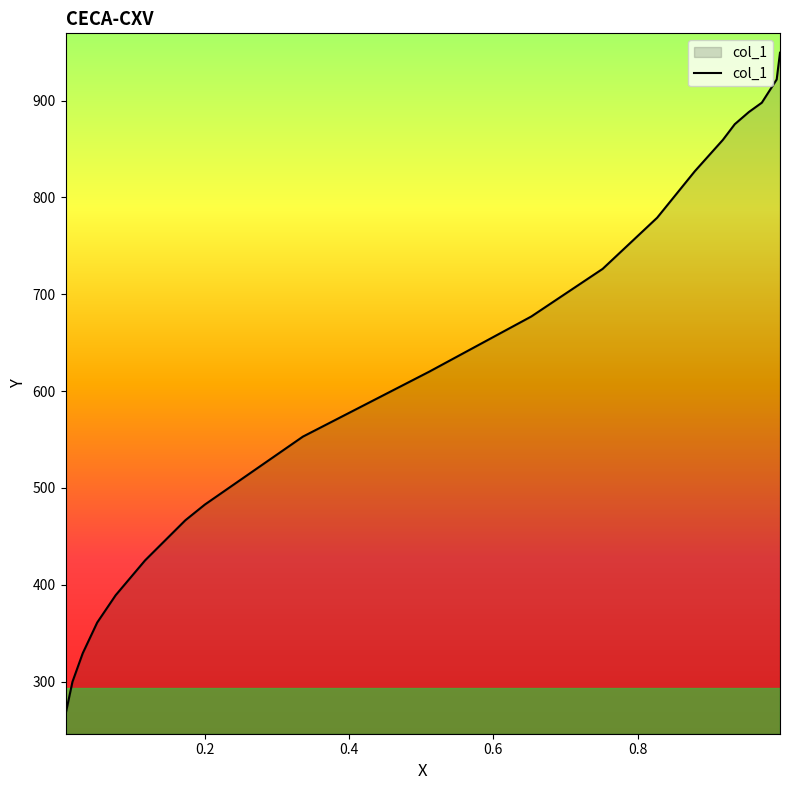

How many lines are shown in the chart?

1